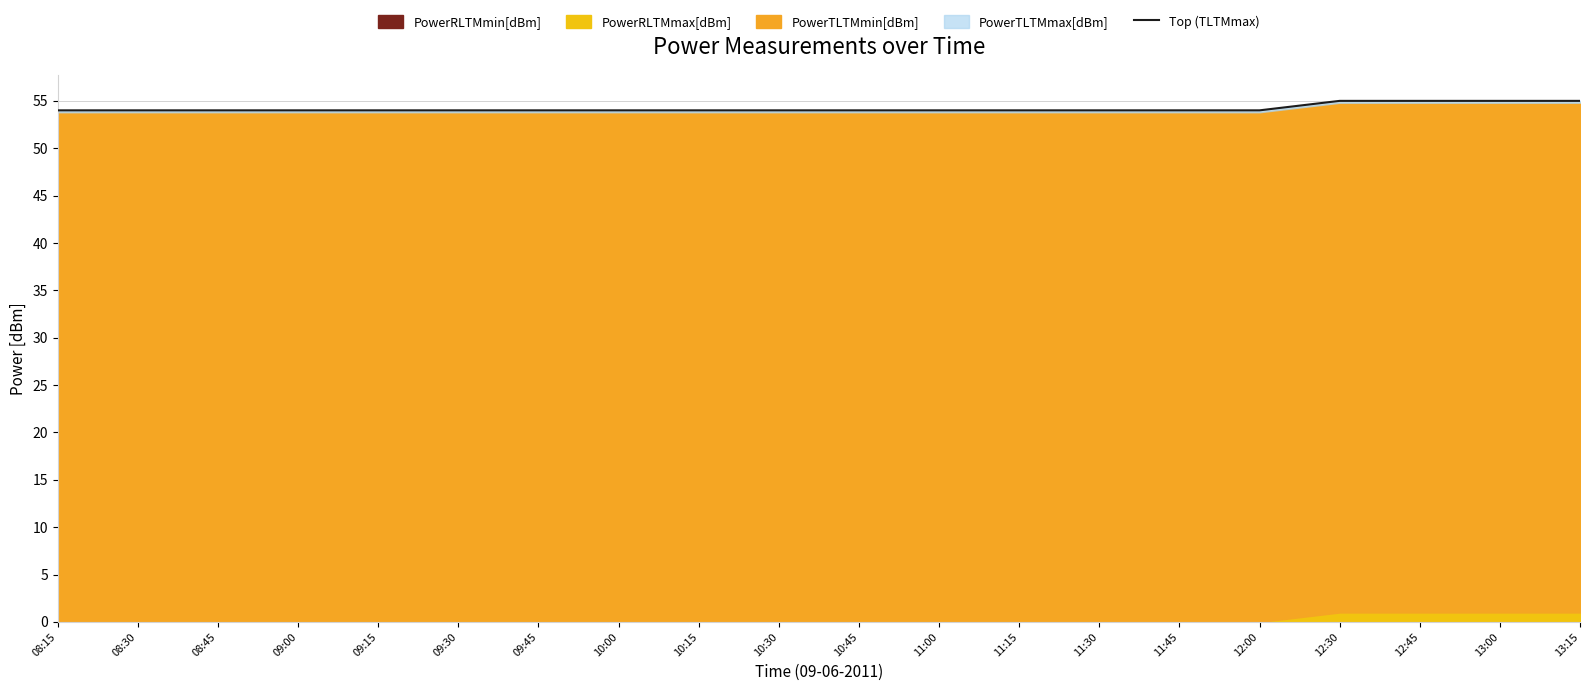

What is the label of the 2nd point from the right?

13:00